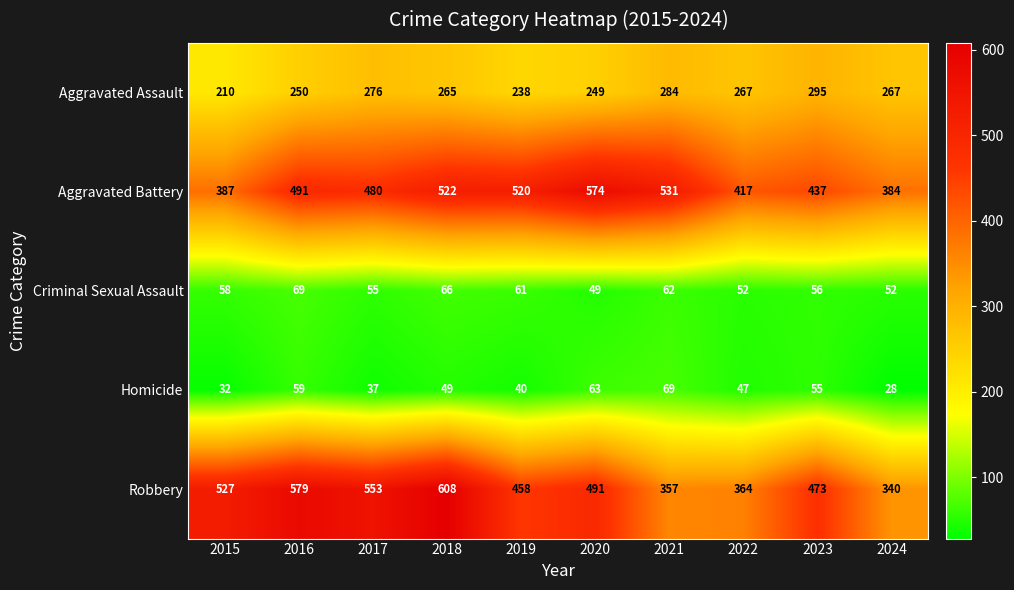

Count the number of data series in this chart.

5